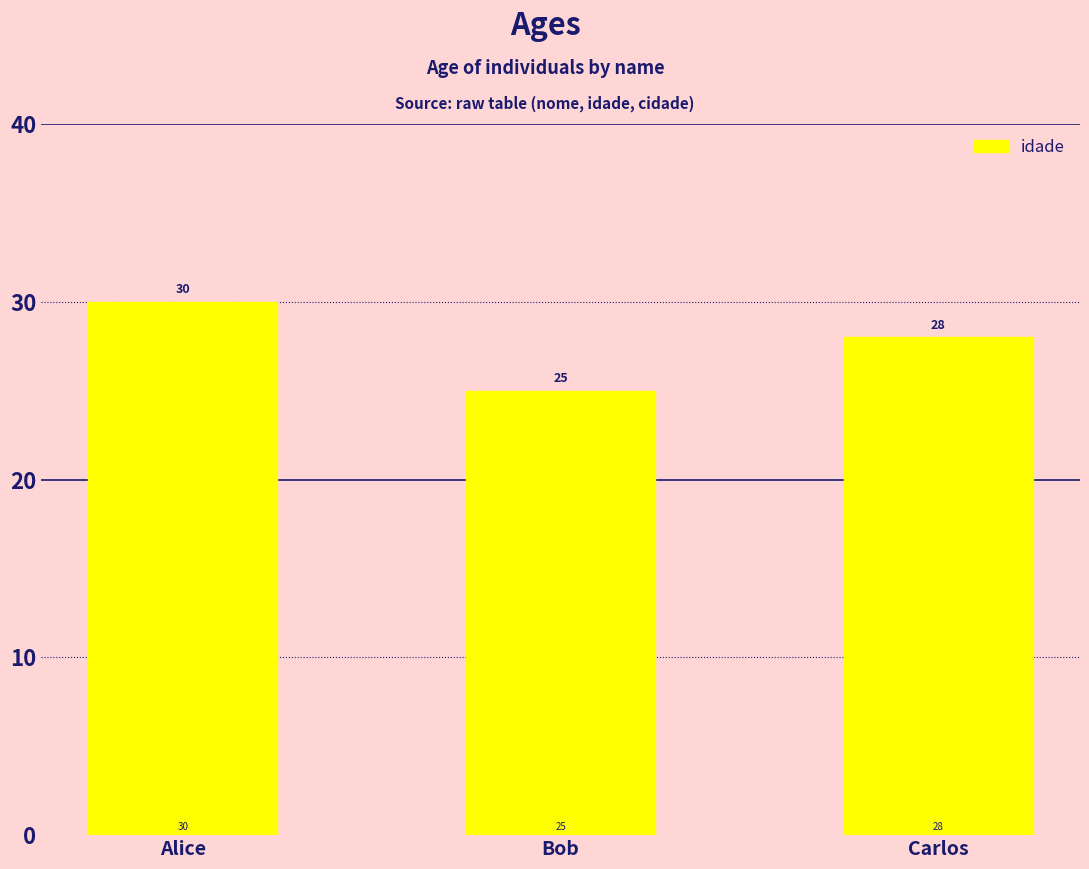

What is the minimum value shown in the chart?

25